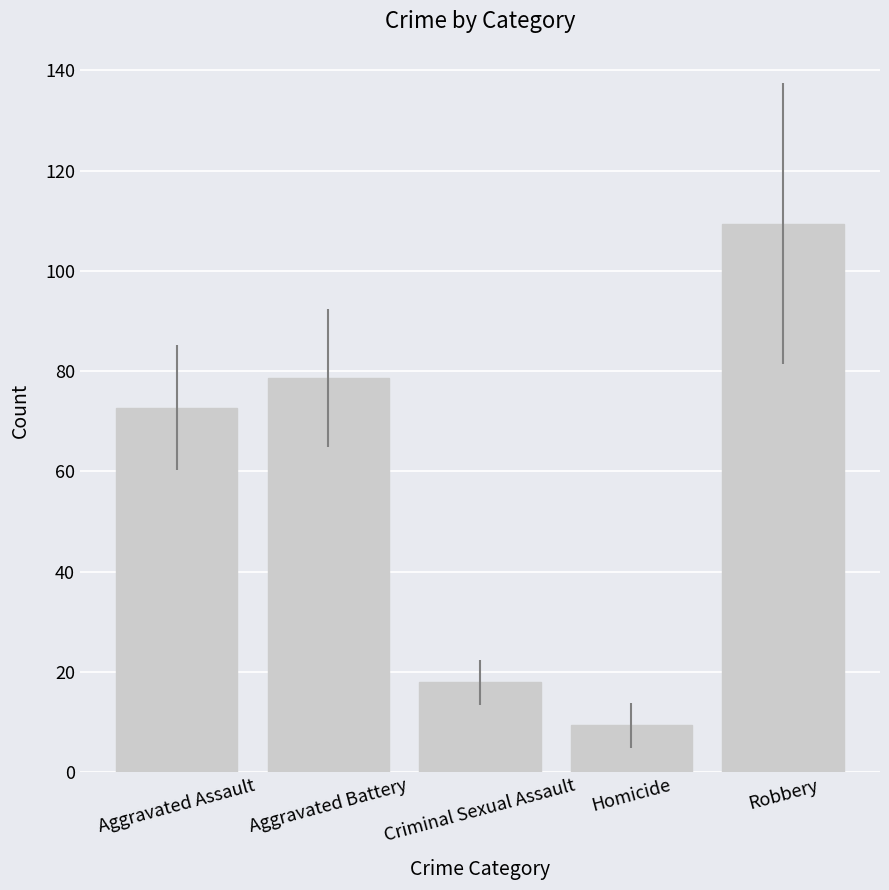

Reading right to left, extract all data points from this chart.

Robbery=109.4	Homicide=9.3	Criminal Sexual Assault=17.9	Aggravated Battery=78.6	Aggravated Assault=72.7